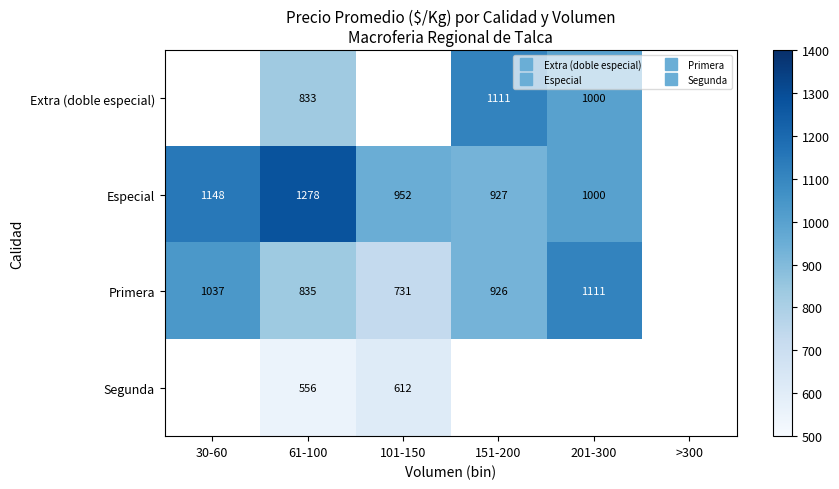

Which series has the largest range (max minus min)?

Primera